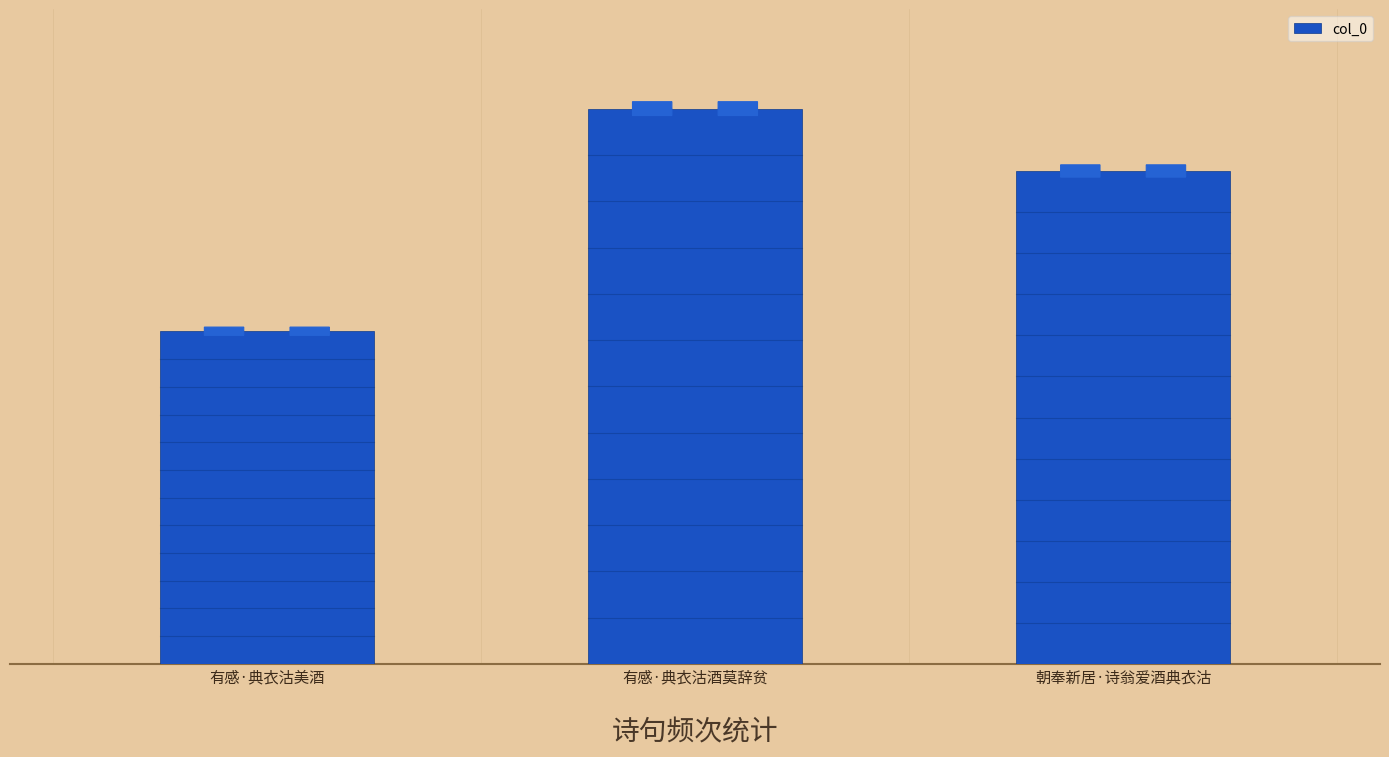

Does the chart contain any negative values?

No